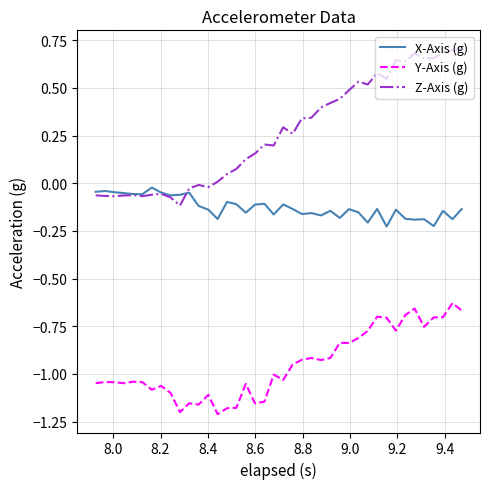

Rank the series by their average value, from highest to lowest.

Z-Axis (g), X-Axis (g), Y-Axis (g)